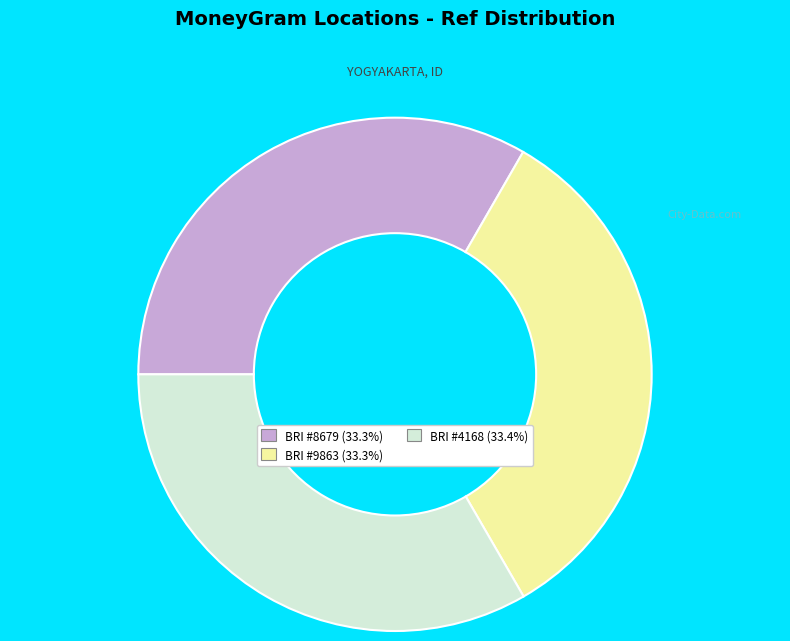

Does any single category account for the majority?

No